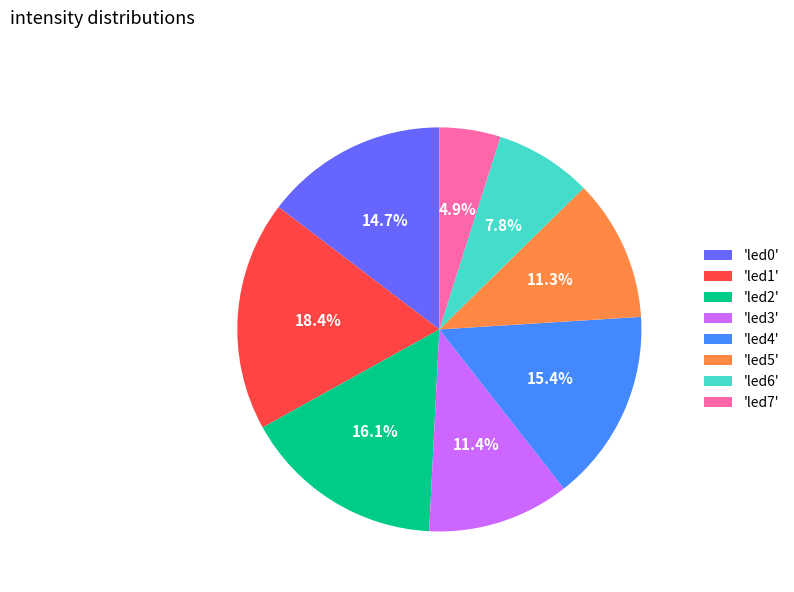

Which has a higher value, 'led7' or 'led5'?

'led5'